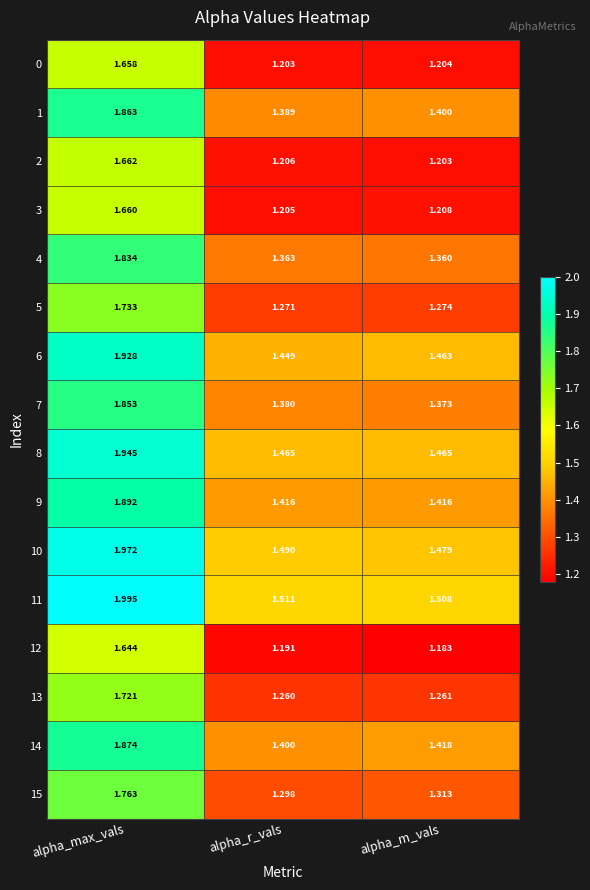

Which series has the widest spread of values?

10